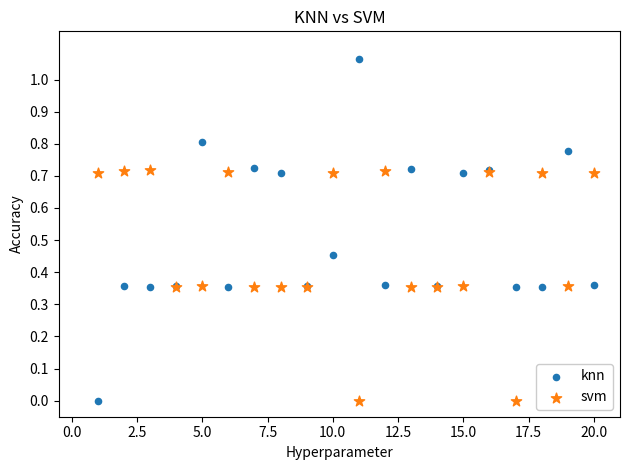

Which series has the widest spread of Y values?

knn